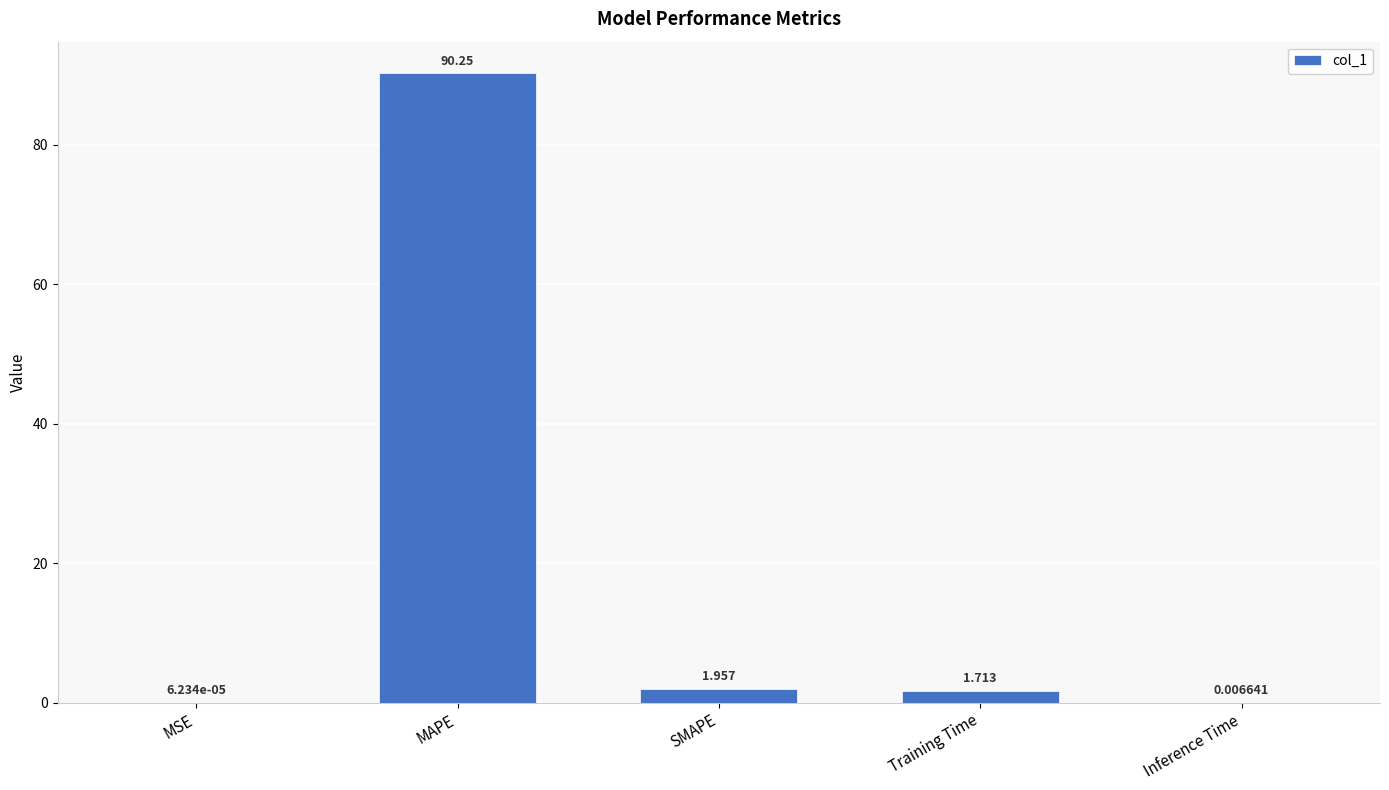

What is the maximum value shown in the chart?

90.3